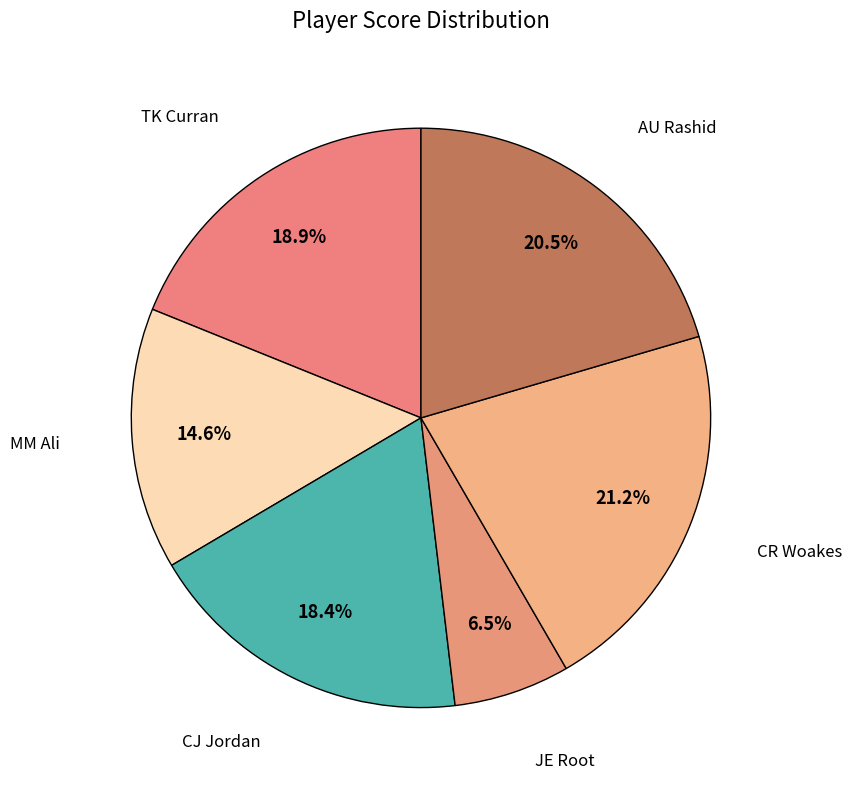

Which slice is the largest?

CR Woakes